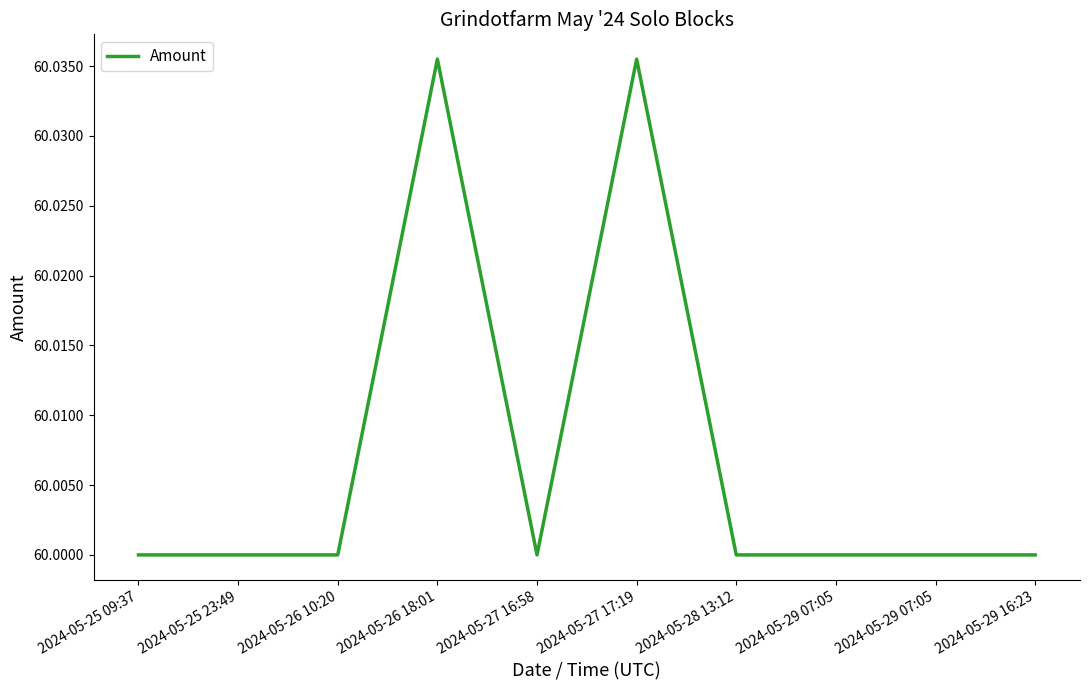

Rank the categories by value from highest to lowest.

2024-05-26 18:01, 2024-05-27 17:19, 2024-05-25 09:37, 2024-05-25 23:49, 2024-05-26 10:20, 2024-05-27 16:58, 2024-05-28 13:12, 2024-05-29 07:05, 2024-05-29 07:05, 2024-05-29 16:23